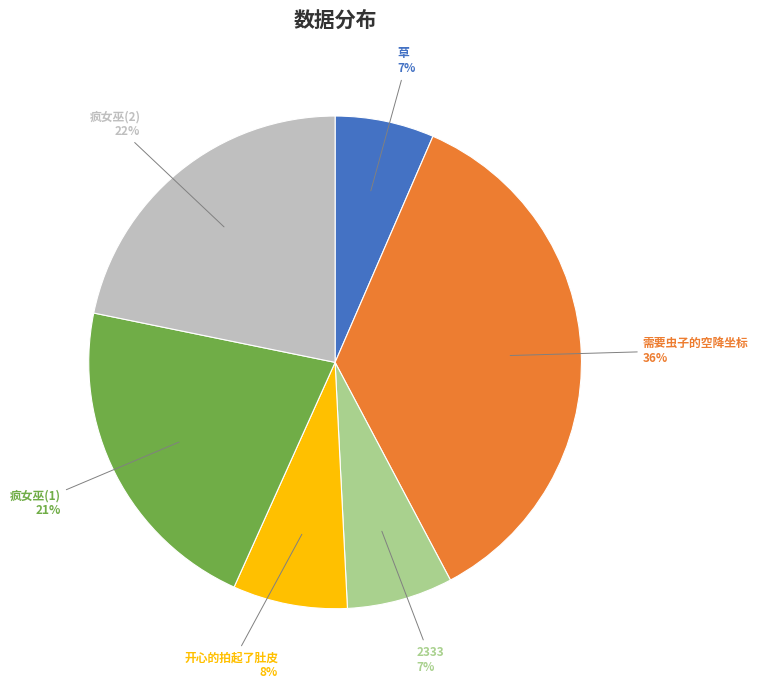

To the nearest percent, what is the difference between the 2333 and 疯女巫(2) slice percentages?

15%